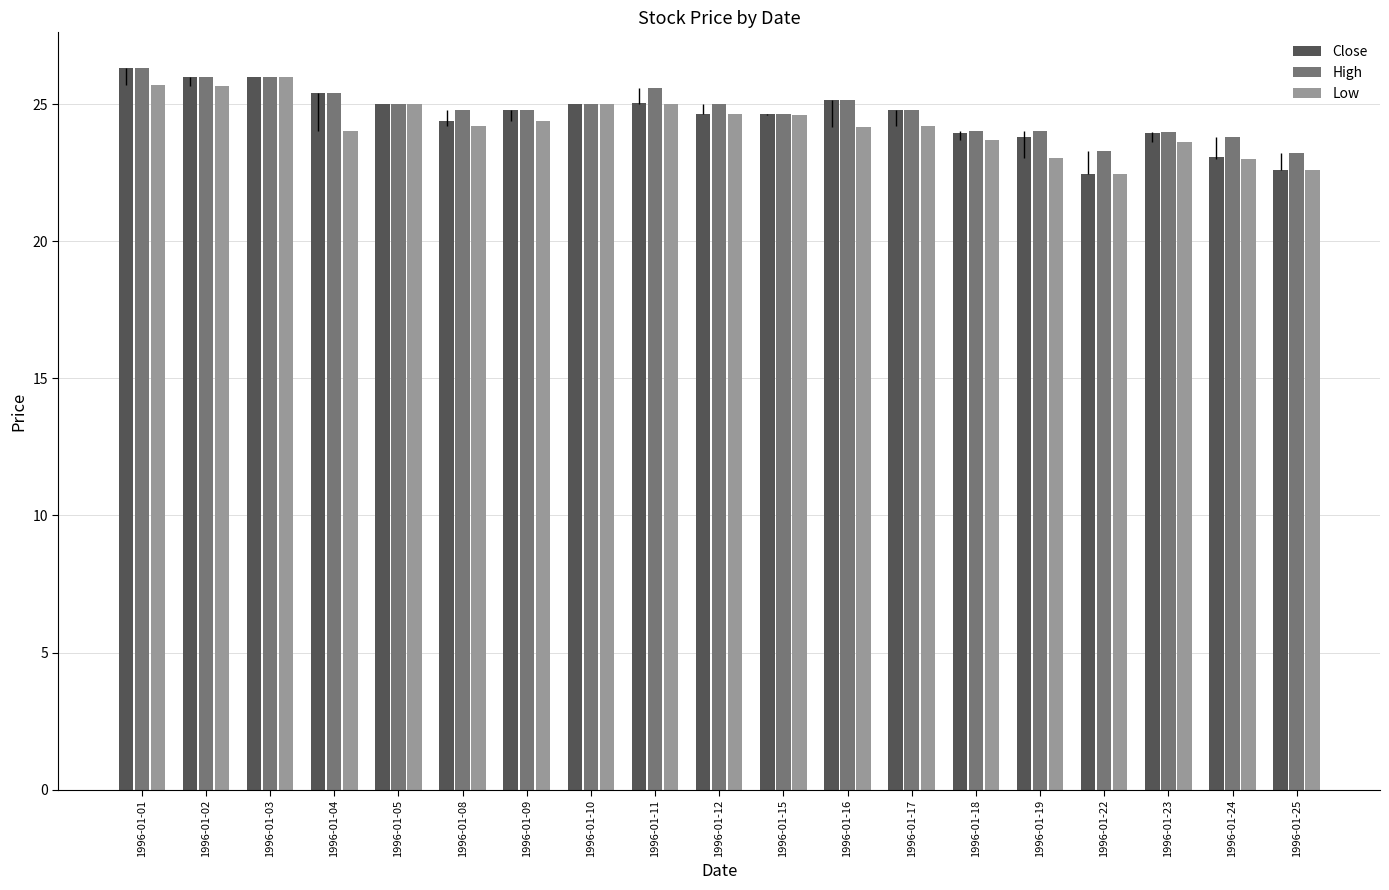

What are all the series names shown in the legend?

Close, High, Low